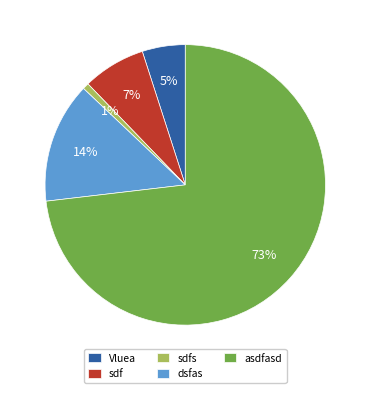

How many slices are in this pie chart?

5